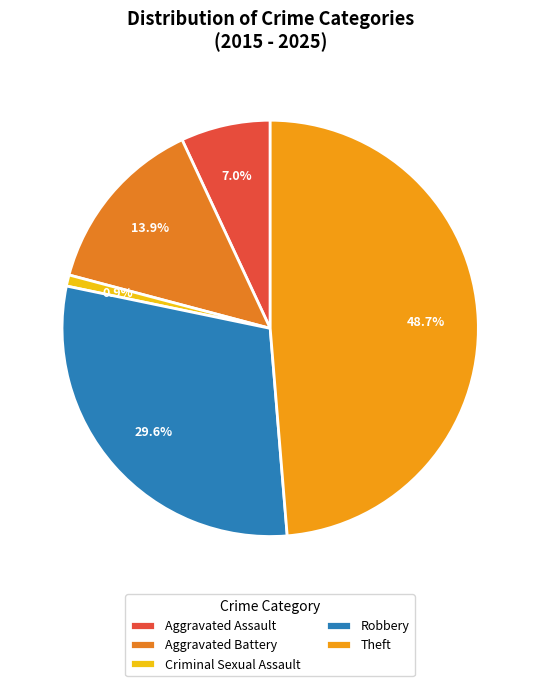

Which slice is the smallest?

Criminal Sexual Assault